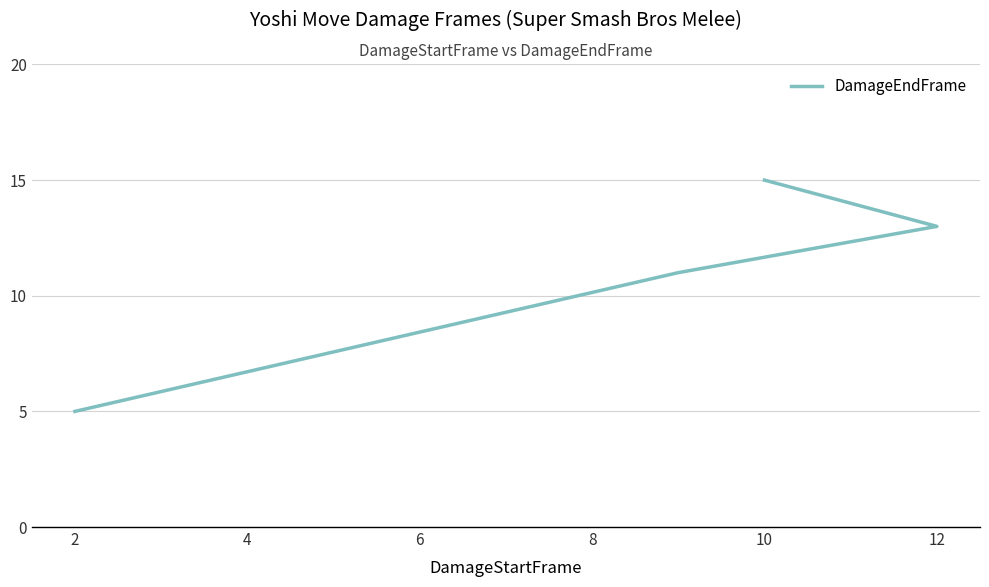

What is the sum of all values?

44